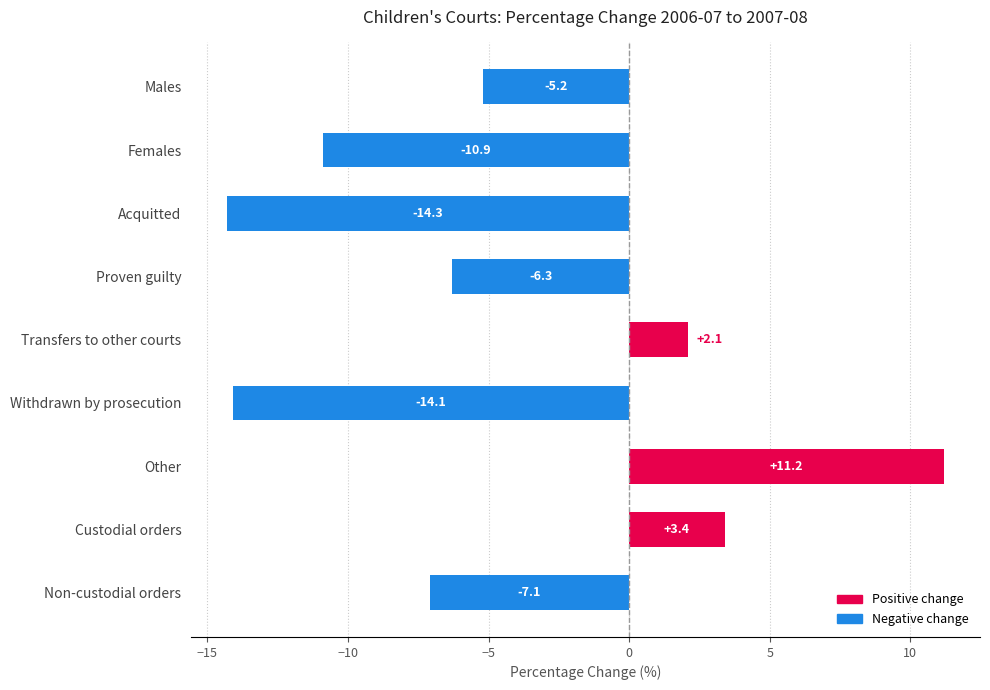

Reading bottom to top, extract all data points from this chart.

-7.1	3.4	11.2	-14.1	2.1	-6.3	-14.3	-10.9	-5.2